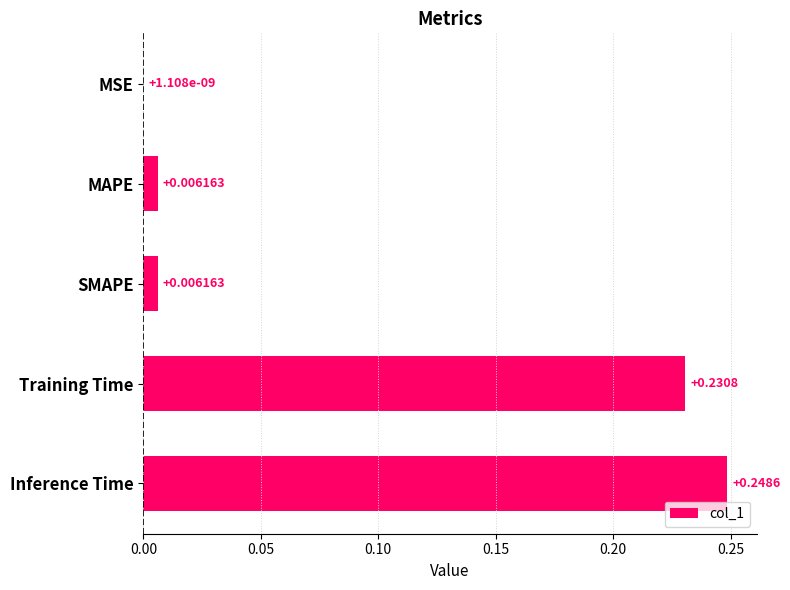

What is the sum of all values?

0.5